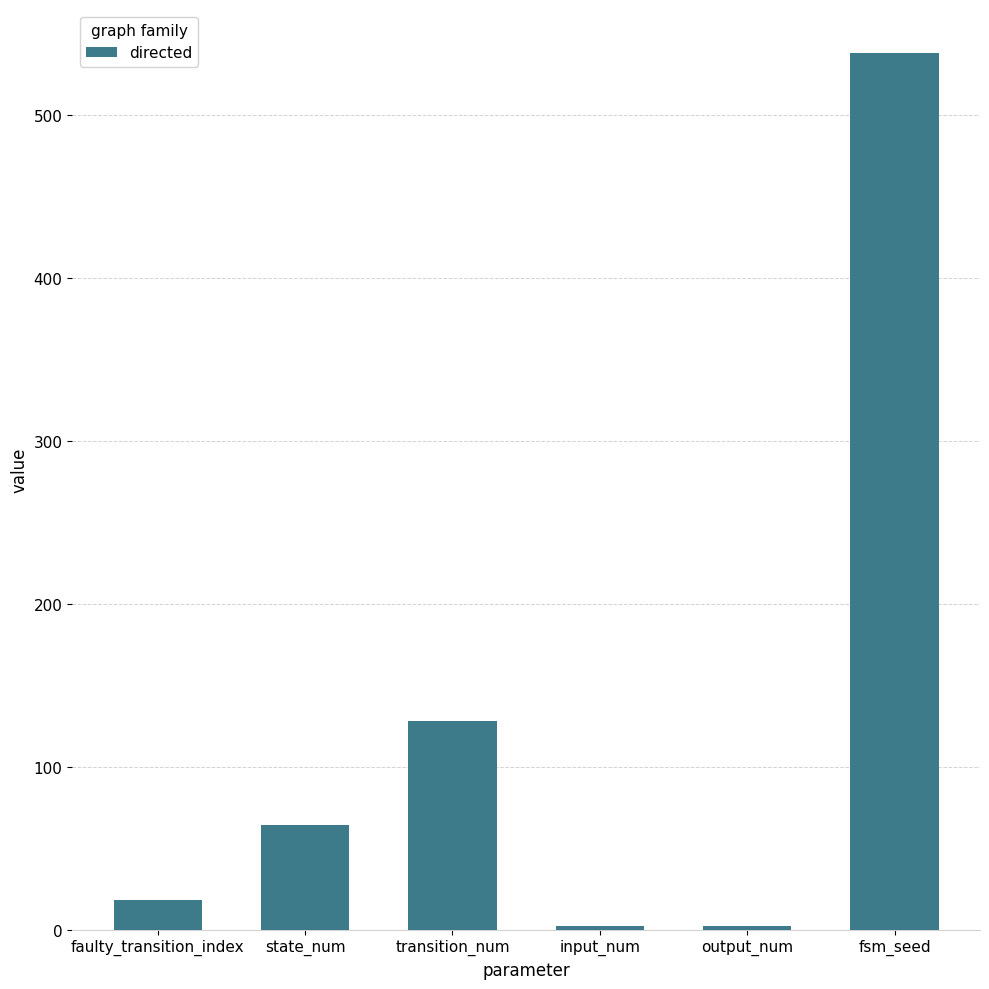

What is the difference between the maximum and minimum values?

536